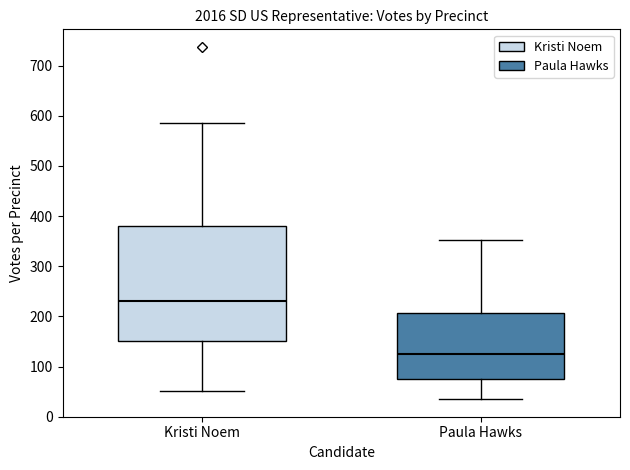

Which box has the highest median line?

Kristi Noem